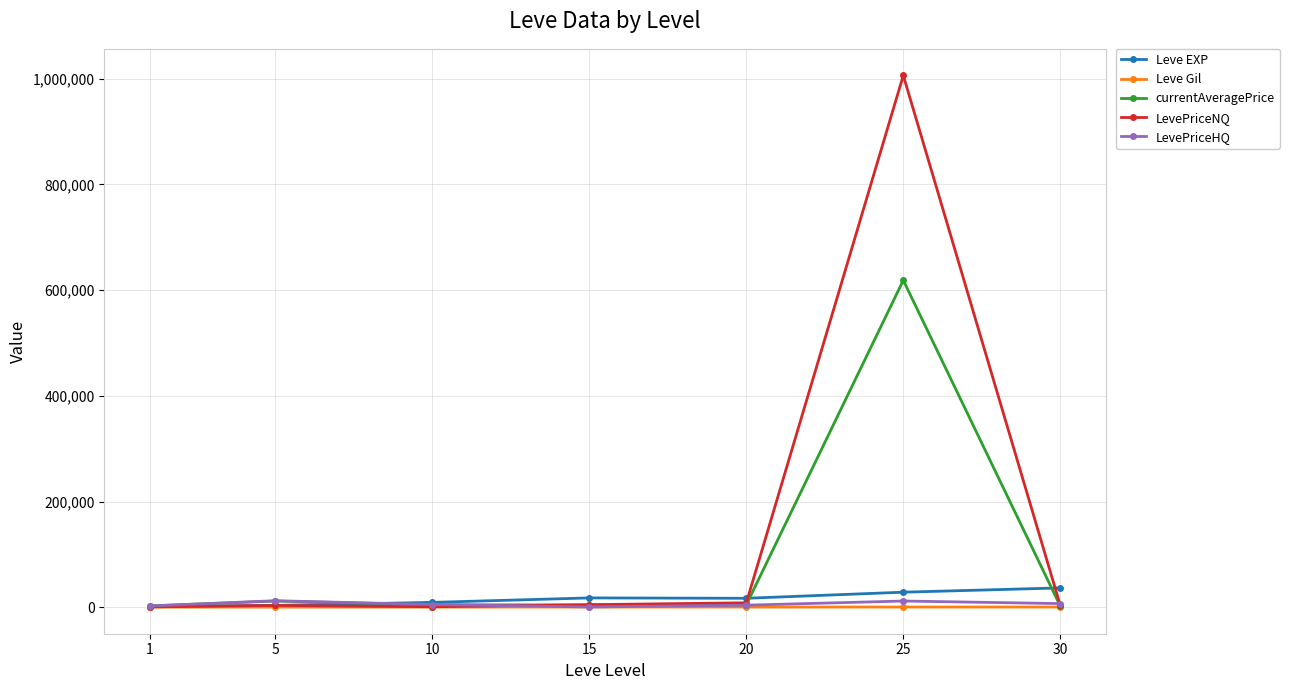

Which series has the widest spread of values?

LevePriceNQ